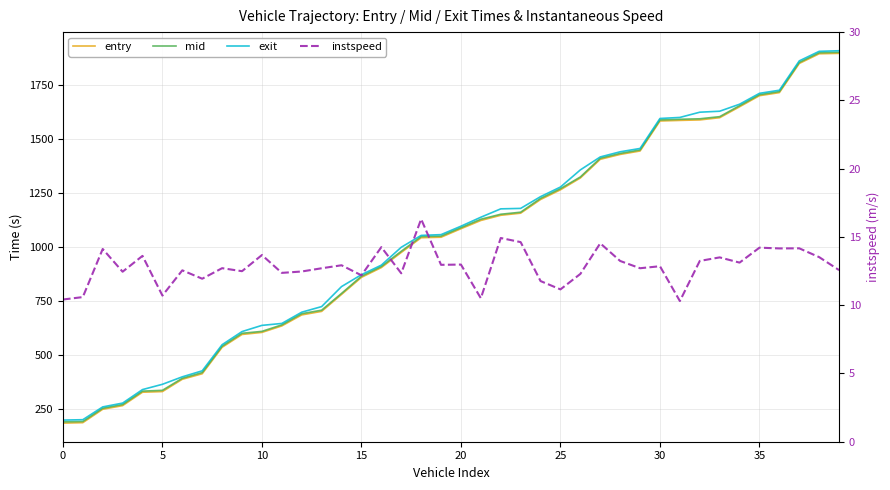

Where is exit nearest to the value 1052?

18